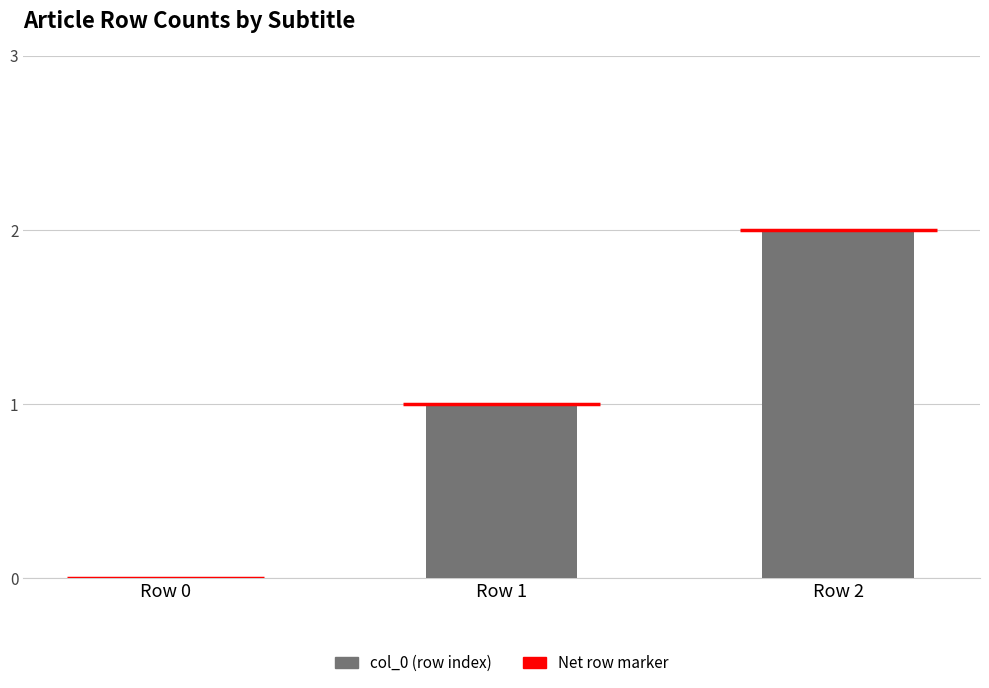

Are the bars grouped side by side (vs. stacked)?

No